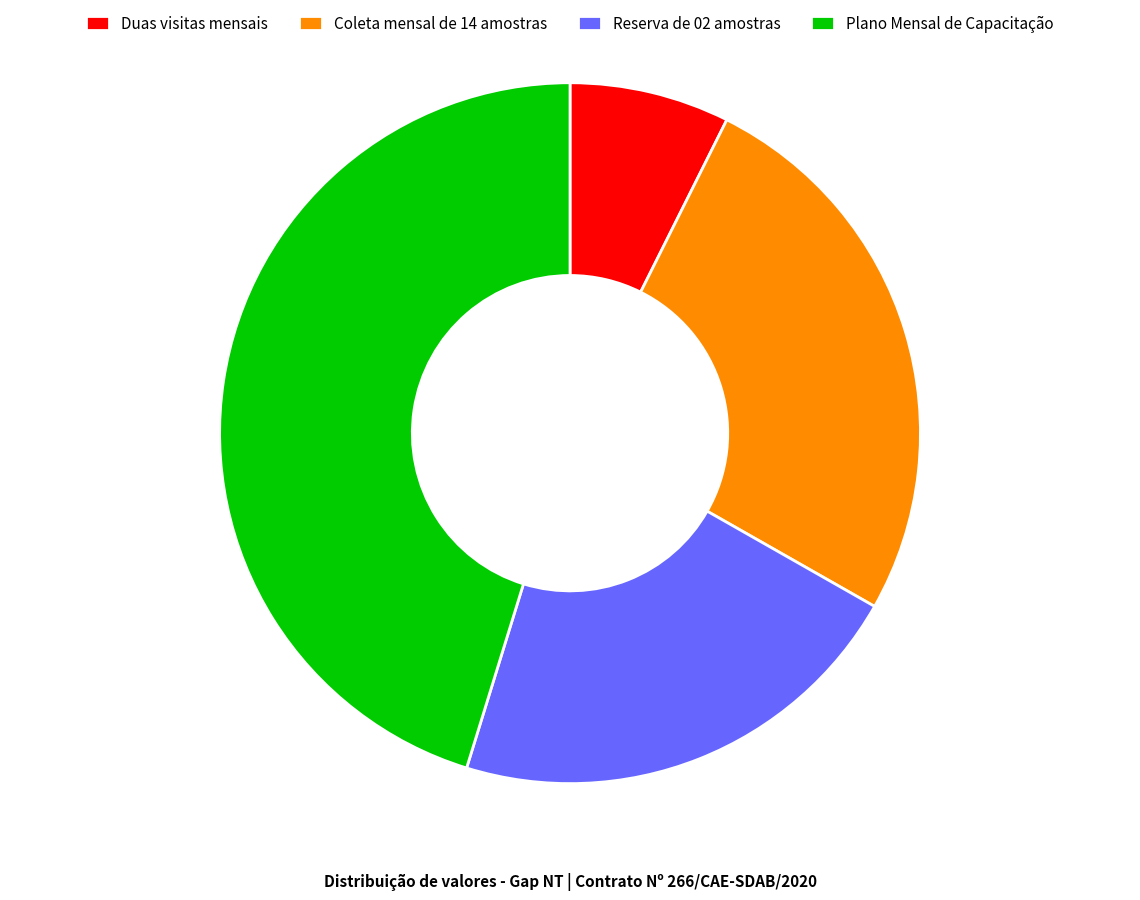

What is the largest slice in the pie chart?

Plano Mensal de Capacitação